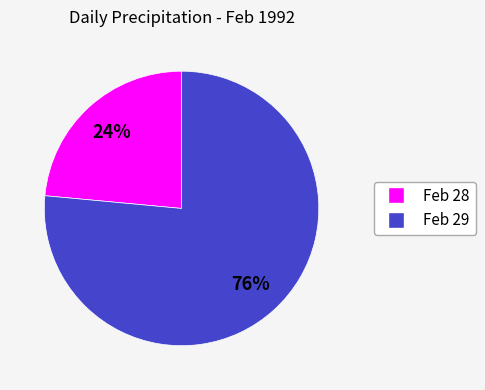

To the nearest percent, what is the average slice percentage?

50%